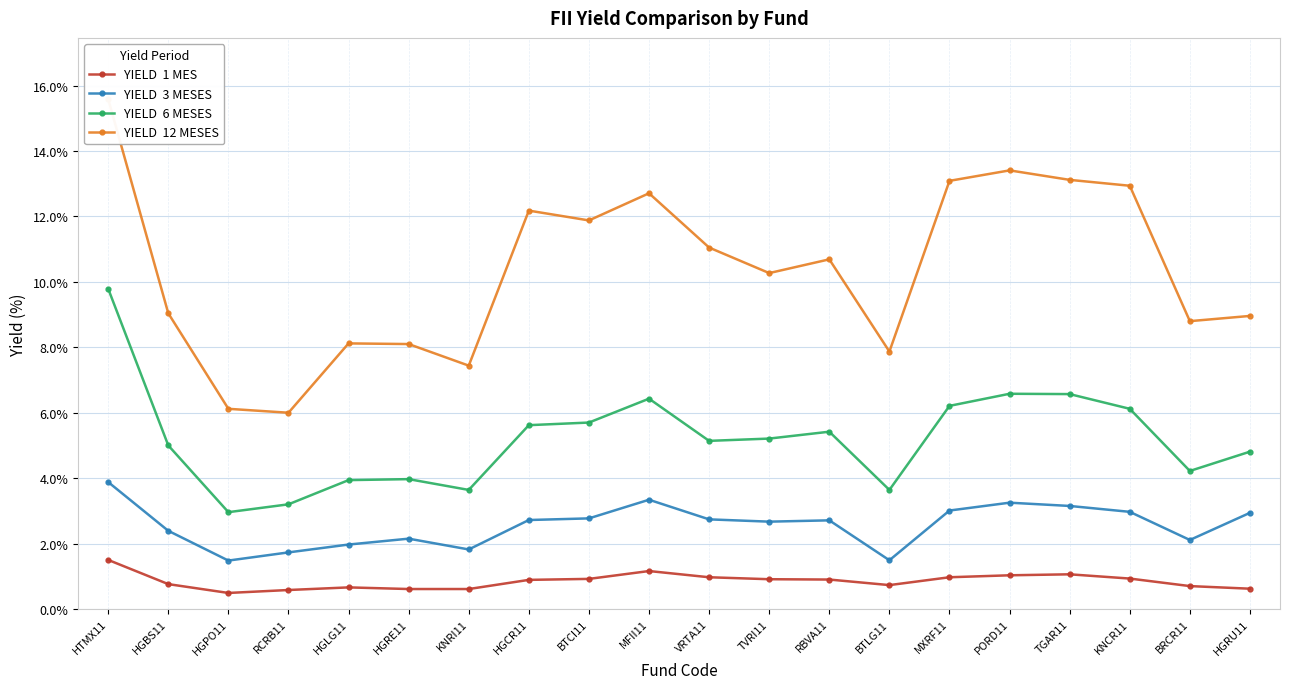

What is the minimum value shown in the chart?

0.5